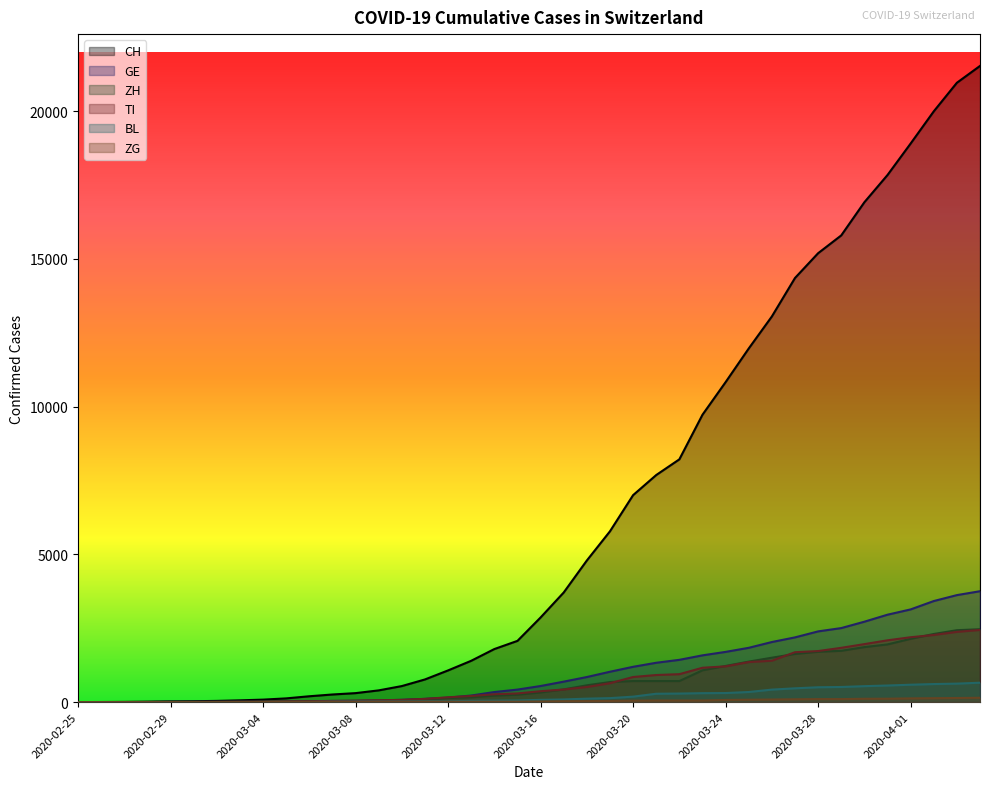

Which series has the widest spread of values?

CH